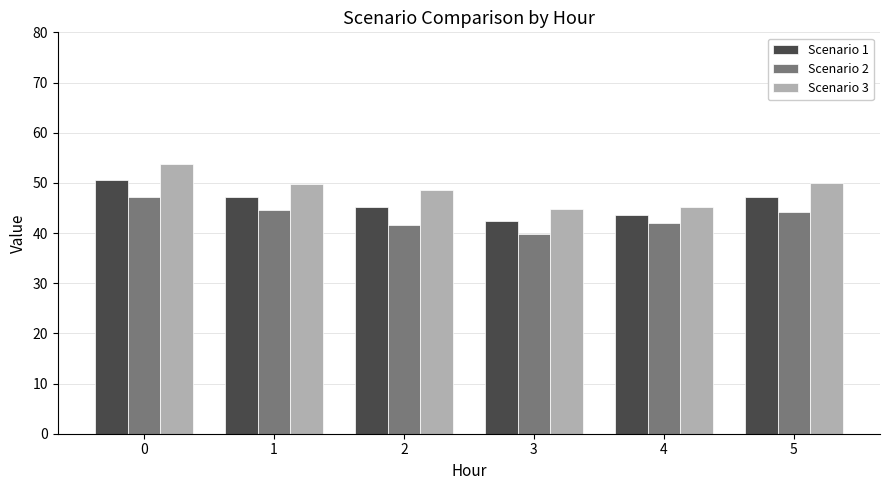

The value of Scenario 1 at 5 is 13.4. True or false?

False